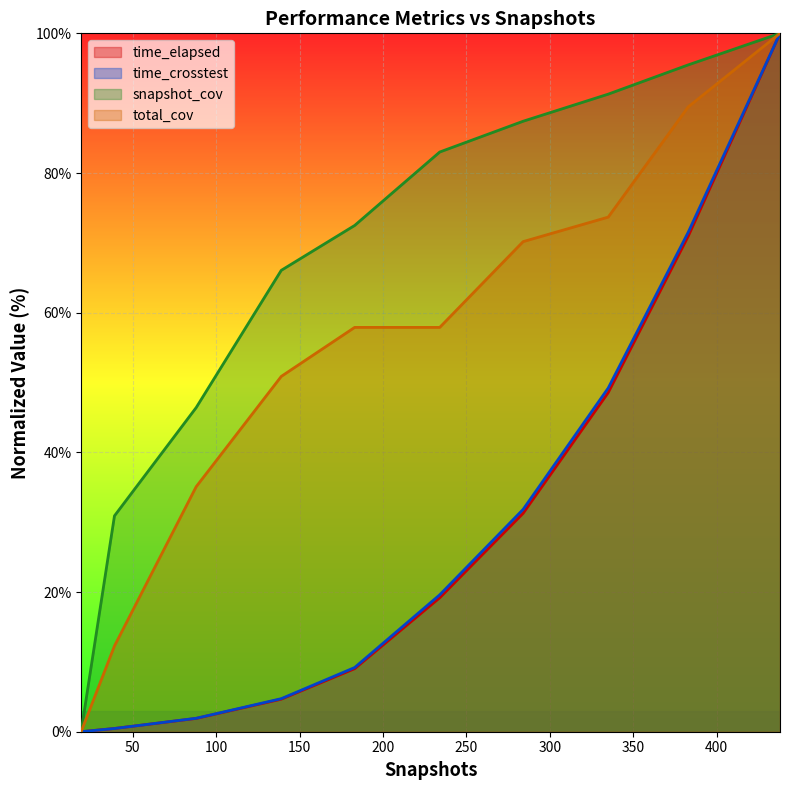

Is the value of time_elapsed at 19 greater than the value of snapshot_cov at 139?

No